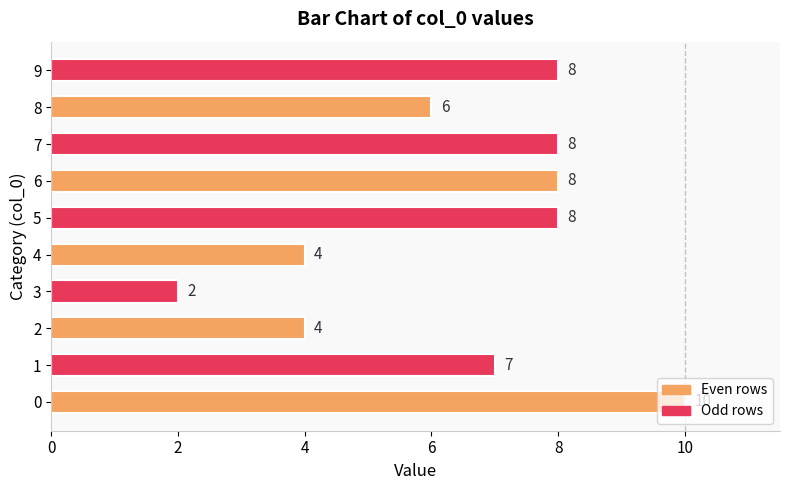

What is the sum of all values?

65